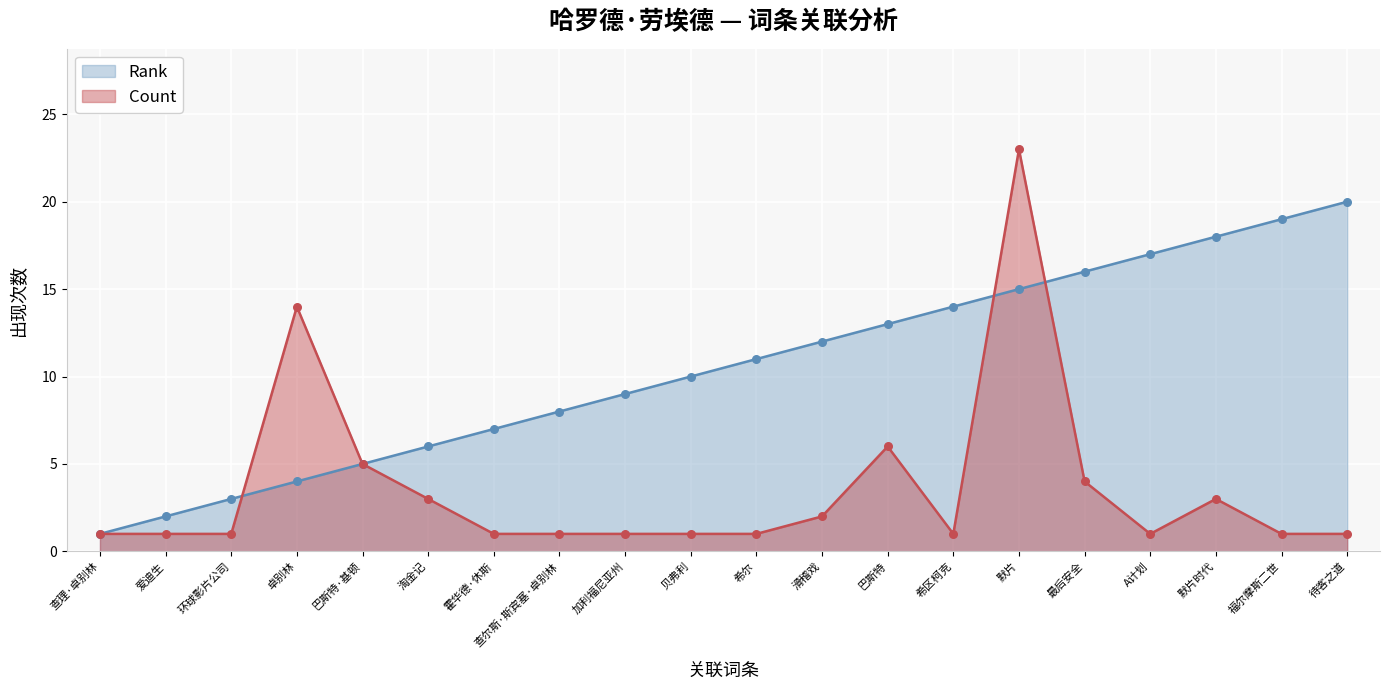

Which series has the largest Y range (max minus min)?

Count